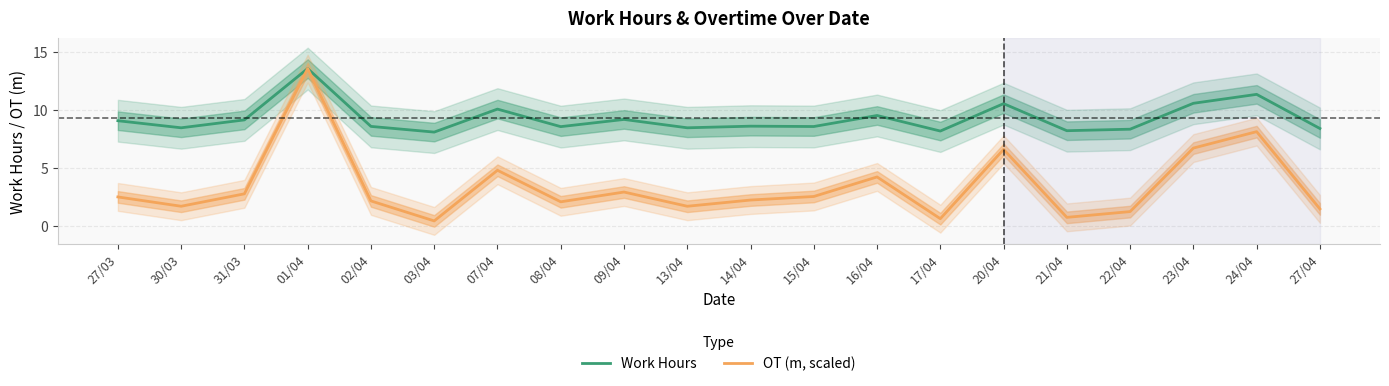

At which category does Work Hours reach its first local valley?

30/03